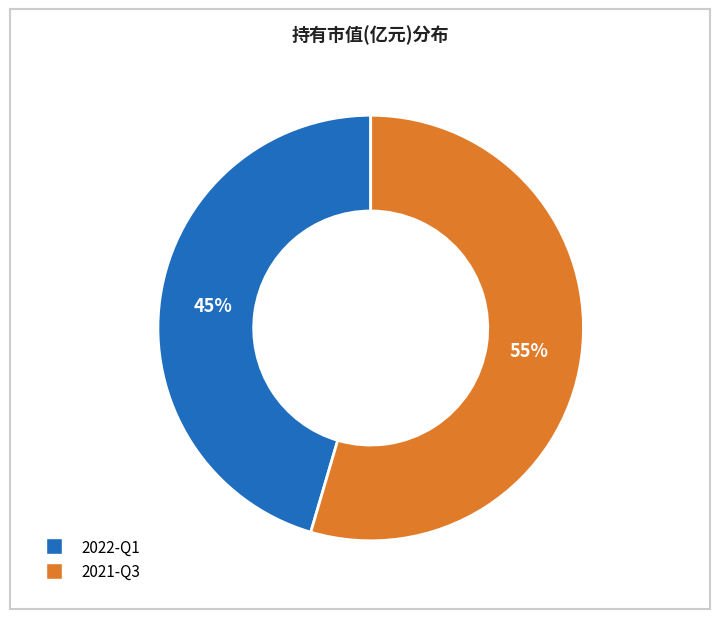

Count the number of slices in the pie.

2